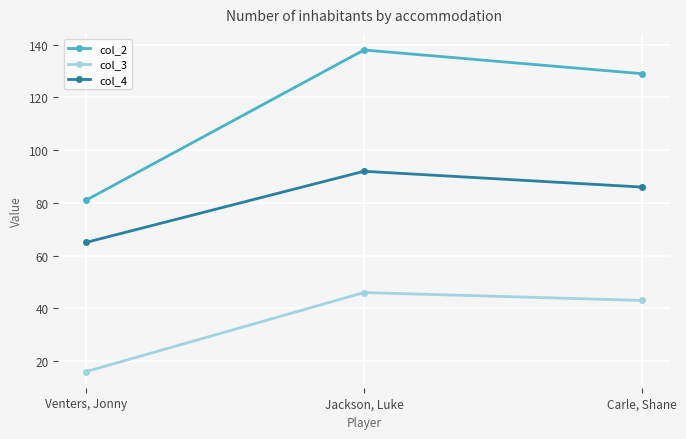

Reading left to right, transcribe all the data shown in this chart.

col_2: Venters, Jonny=81	Jackson, Luke=138	Carle, Shane=129
col_3: Venters, Jonny=16	Jackson, Luke=46	Carle, Shane=43
col_4: Venters, Jonny=65	Jackson, Luke=92	Carle, Shane=86